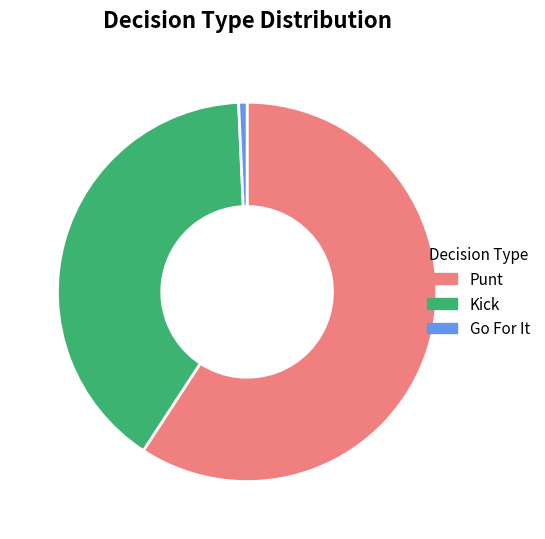

Does any single category account for the majority?

Yes